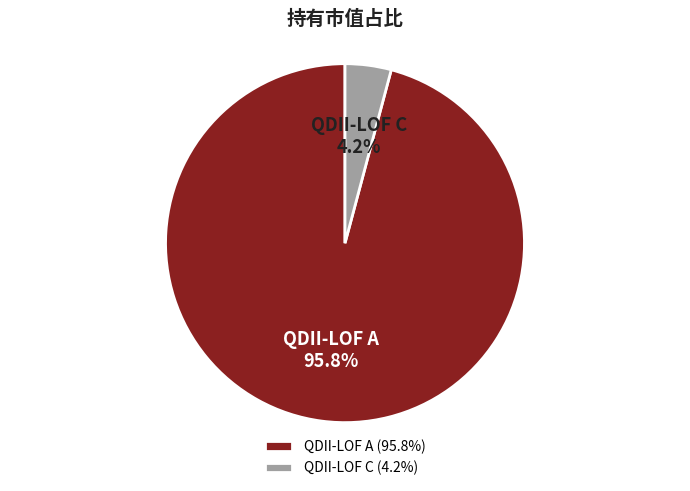

Combined, do QDII-LOF A and QDII-LOF C account for over 50%?

Yes